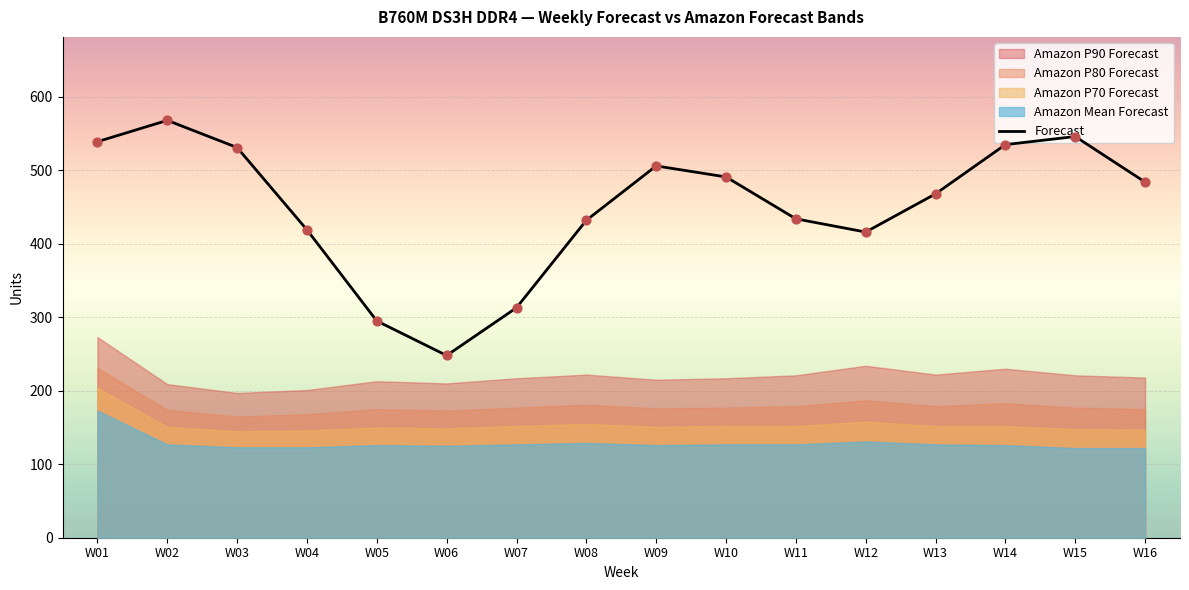

Approximately how many times larger is the value at W02 compared to W13?

1.2